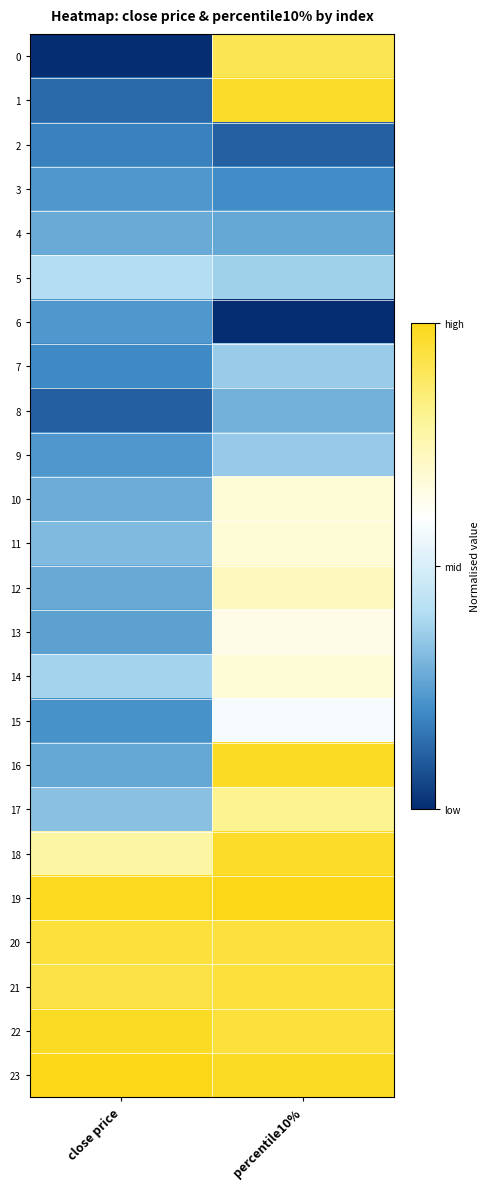

What is the total value across all series at close price?

9.9